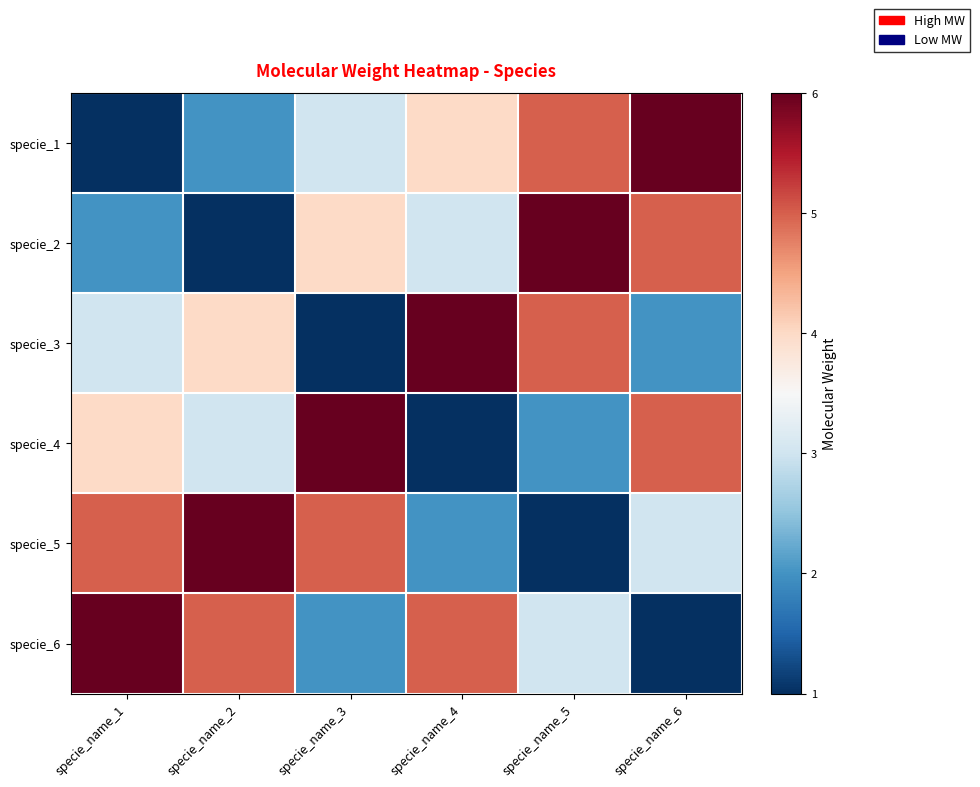

Reading right to left, what are all the values shown in this chart?

specie_1: specie_name_6=6	specie_name_5=5	specie_name_4=4	specie_name_3=3	specie_name_2=2	specie_name_1=1
specie_2: specie_name_6=5	specie_name_5=6	specie_name_4=3	specie_name_3=4	specie_name_2=1	specie_name_1=2
specie_3: specie_name_6=2	specie_name_5=5	specie_name_4=6	specie_name_3=1	specie_name_2=4	specie_name_1=3
specie_4: specie_name_6=5	specie_name_5=2	specie_name_4=1	specie_name_3=6	specie_name_2=3	specie_name_1=4
specie_5: specie_name_6=3	specie_name_5=1	specie_name_4=2	specie_name_3=5	specie_name_2=6	specie_name_1=5
specie_6: specie_name_6=1	specie_name_5=3	specie_name_4=5	specie_name_3=2	specie_name_2=5	specie_name_1=6